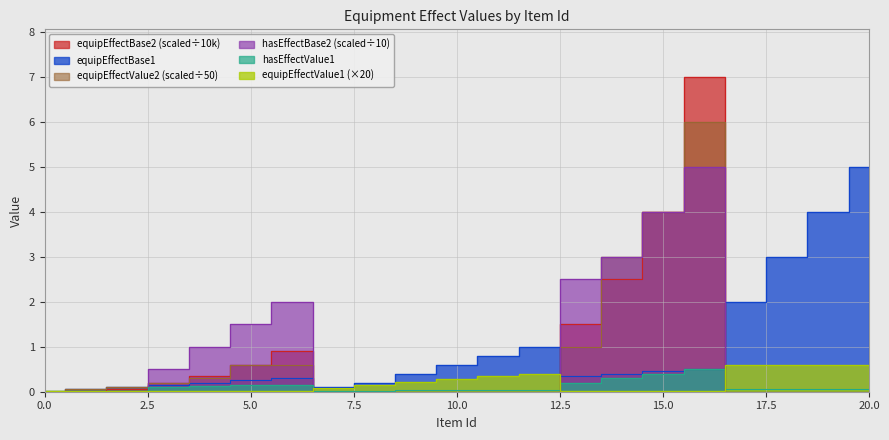

Which series changed the most between 2 and 14?

hasEffectBase2